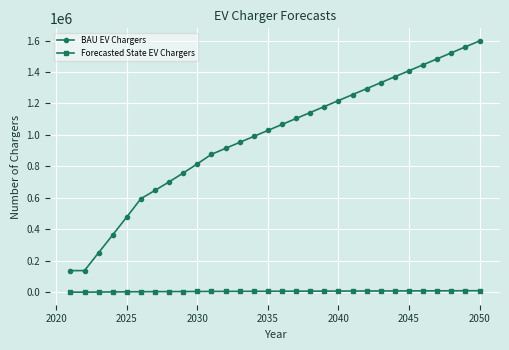

Rank the series by their average value, from highest to lowest.

BAU EV Chargers, Forecasted State EV Chargers